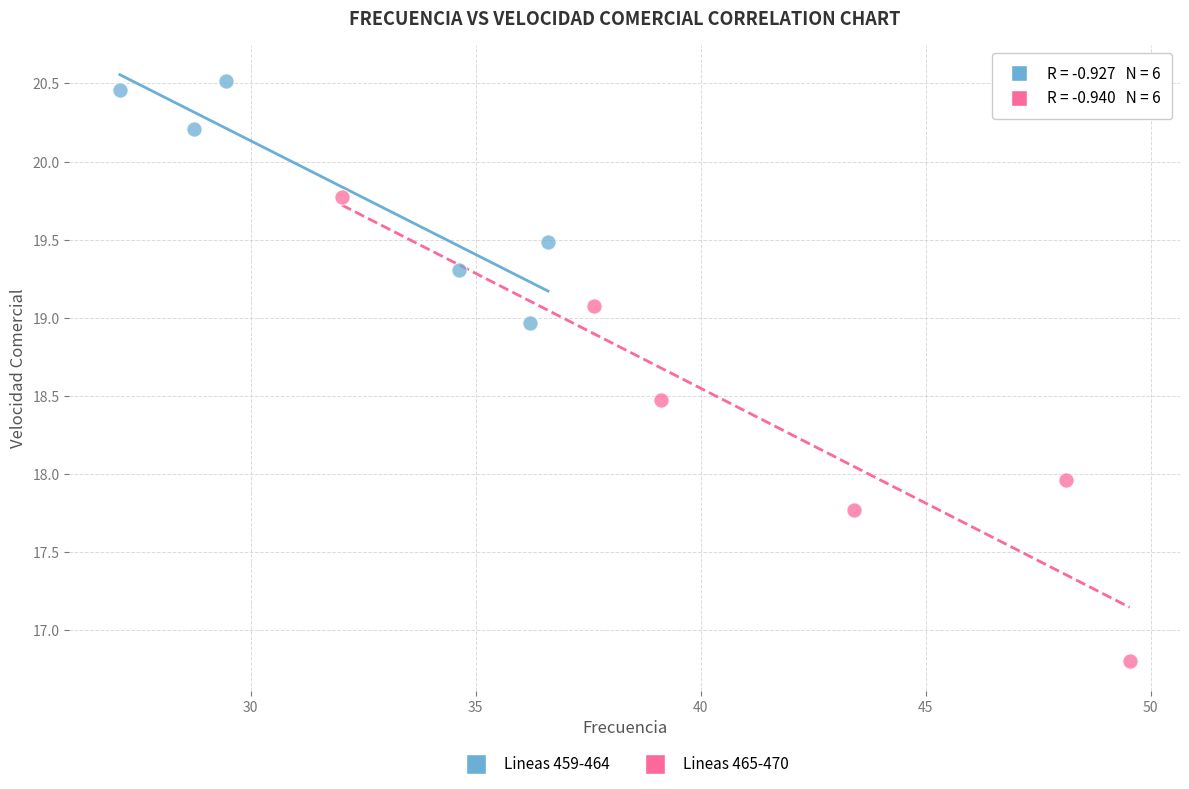

Which series has the widest spread of Y values?

Lineas 465-470